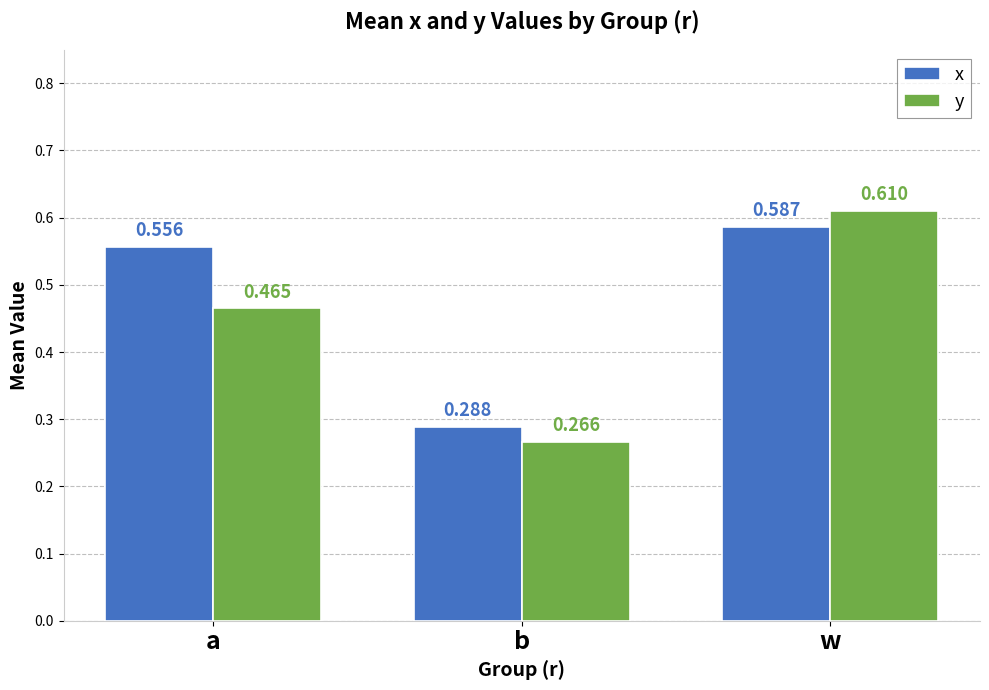

At which label does y reach its peak?

w